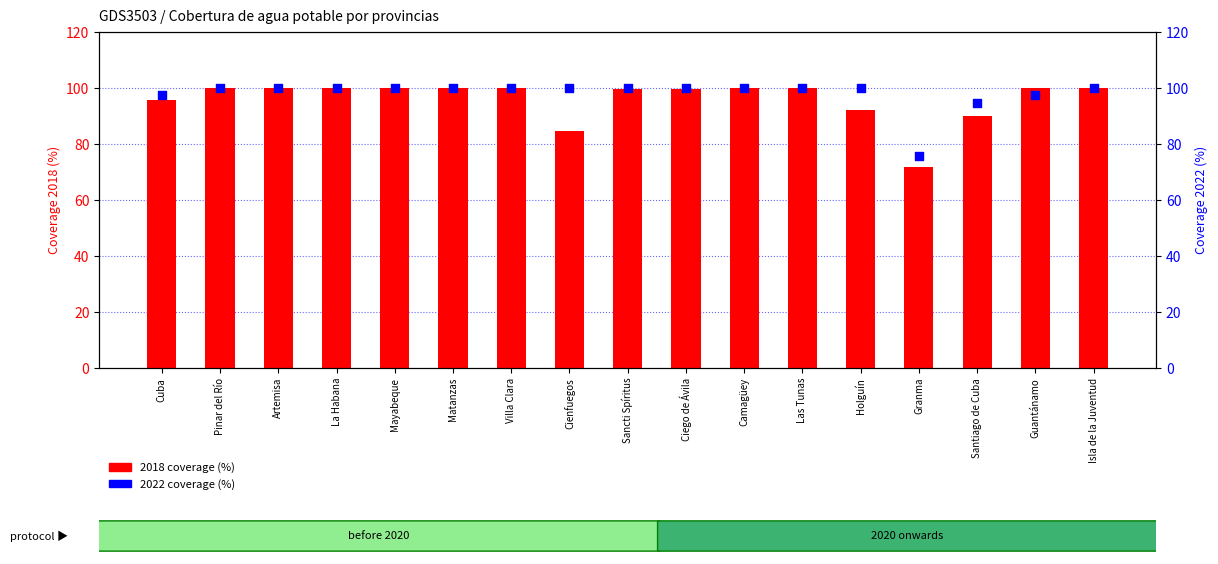

At how many categories does at least one series exceed 95?

15